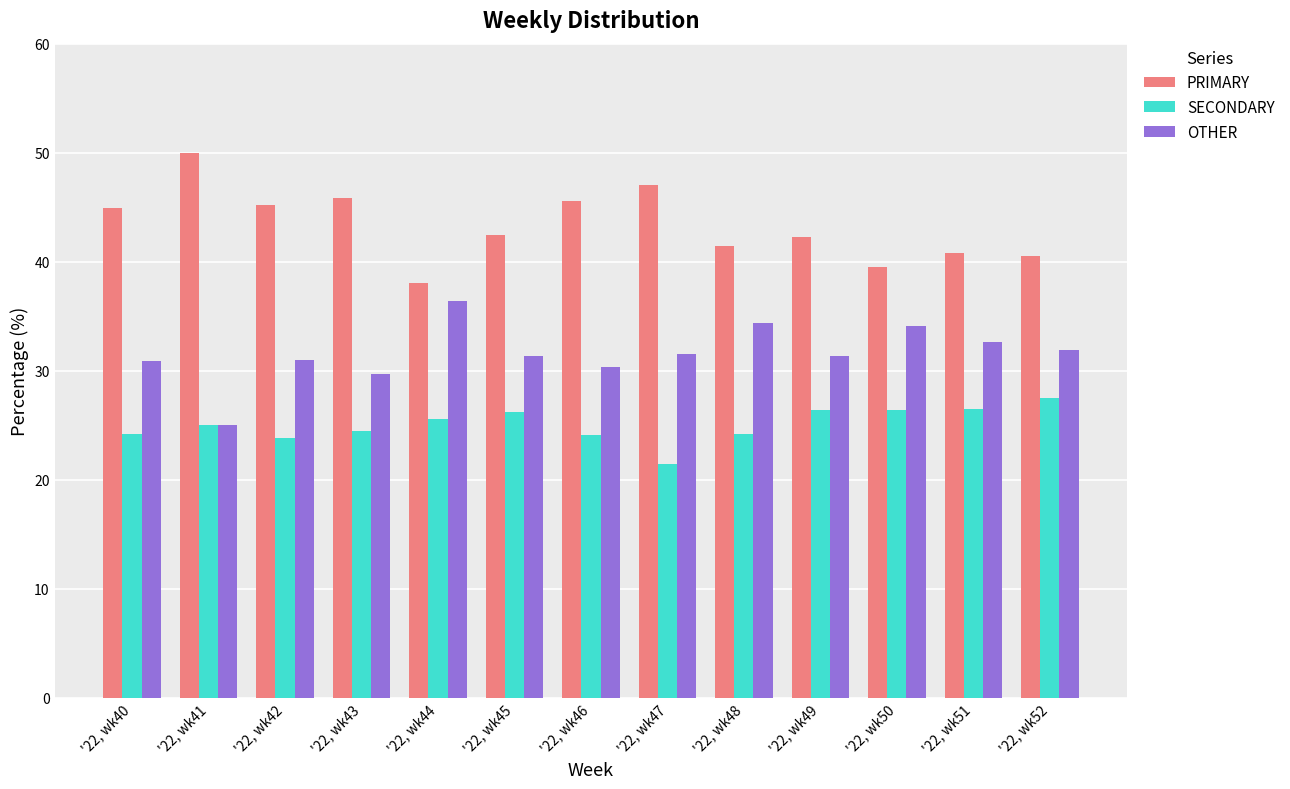

List the series in order of their overall mean, lowest first.

SECONDARY, OTHER, PRIMARY